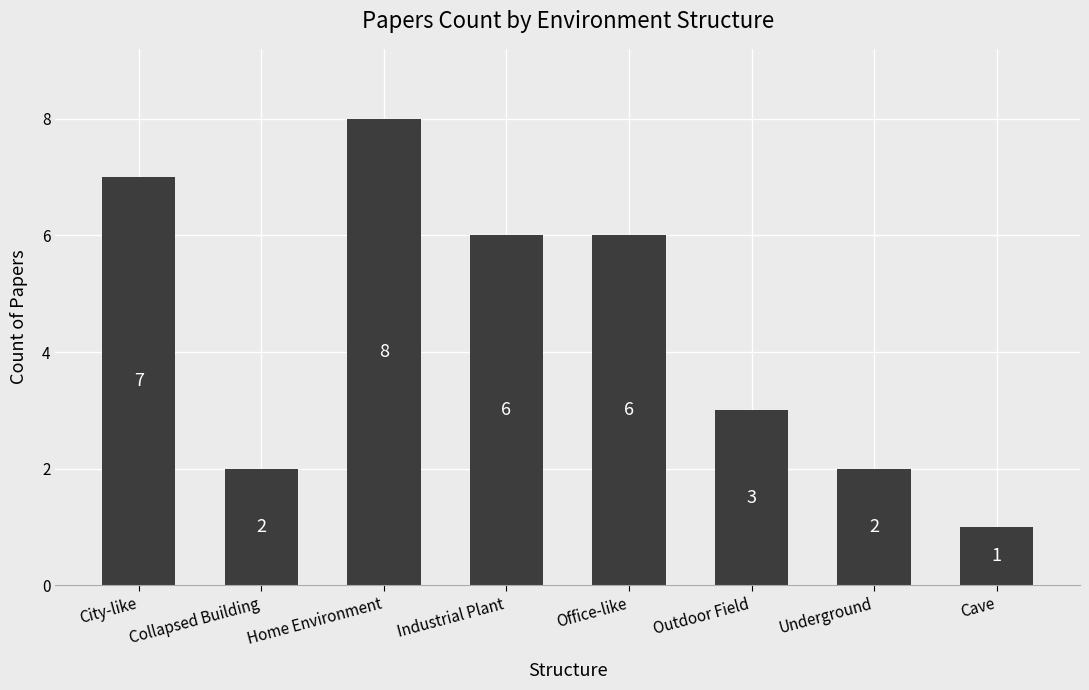

What position from the right is Home Environment?

6